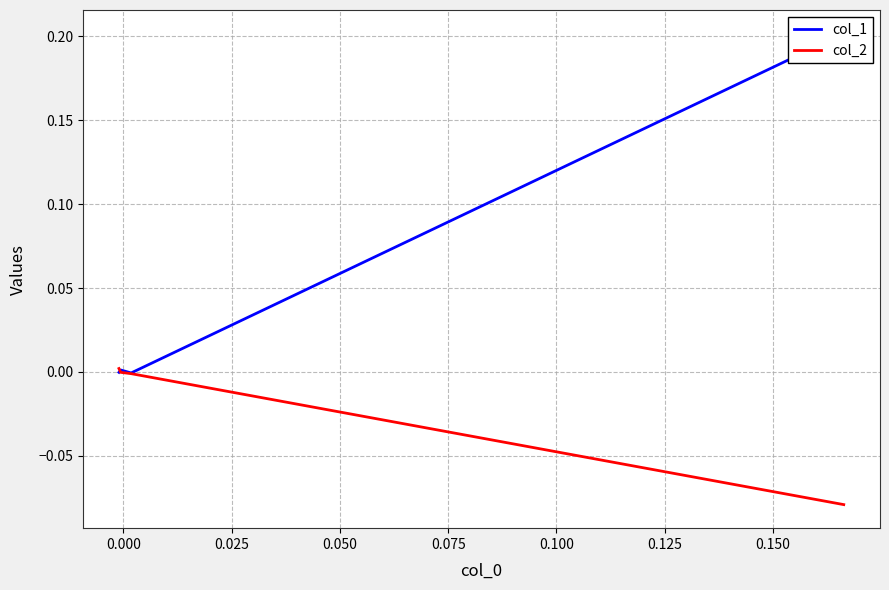

How many times do col_2 and col_1 cross each other?

1